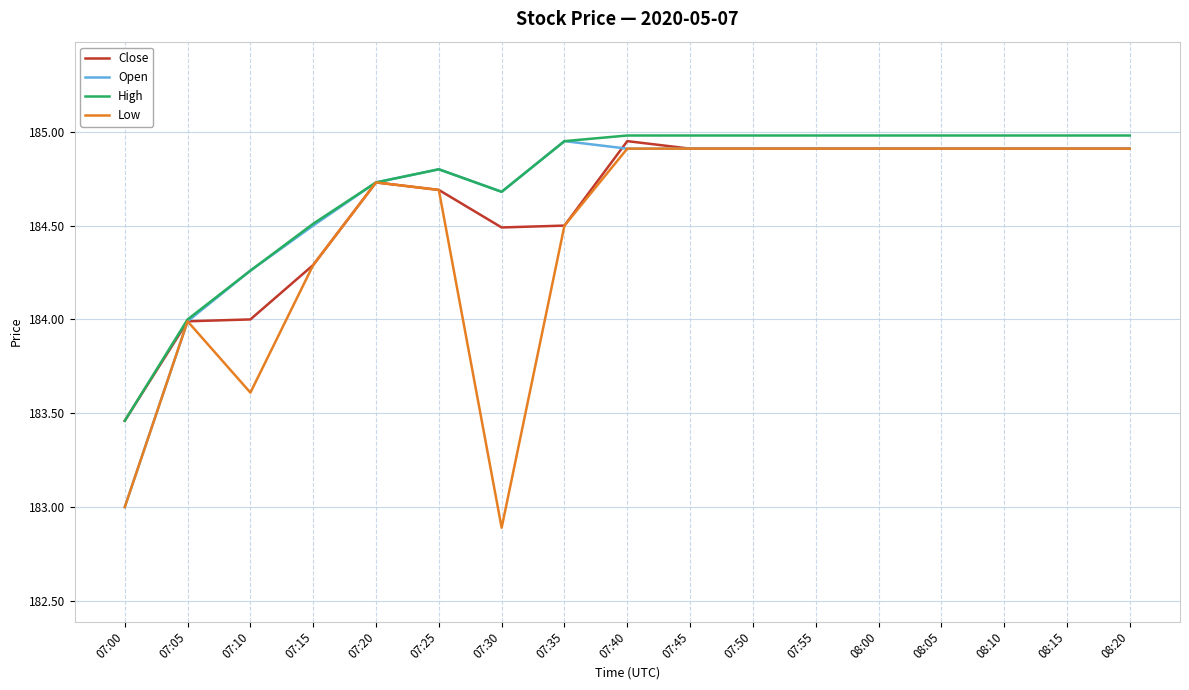

Which series changed the most between 07:05 and 08:20?

High